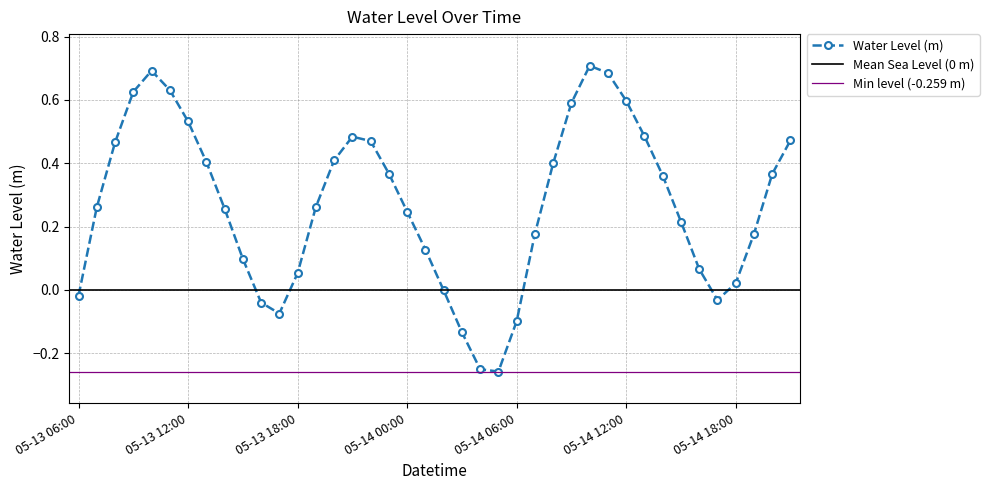

What is the difference between the values at 05-13 16:00 and 05-14 04:00?

0.2